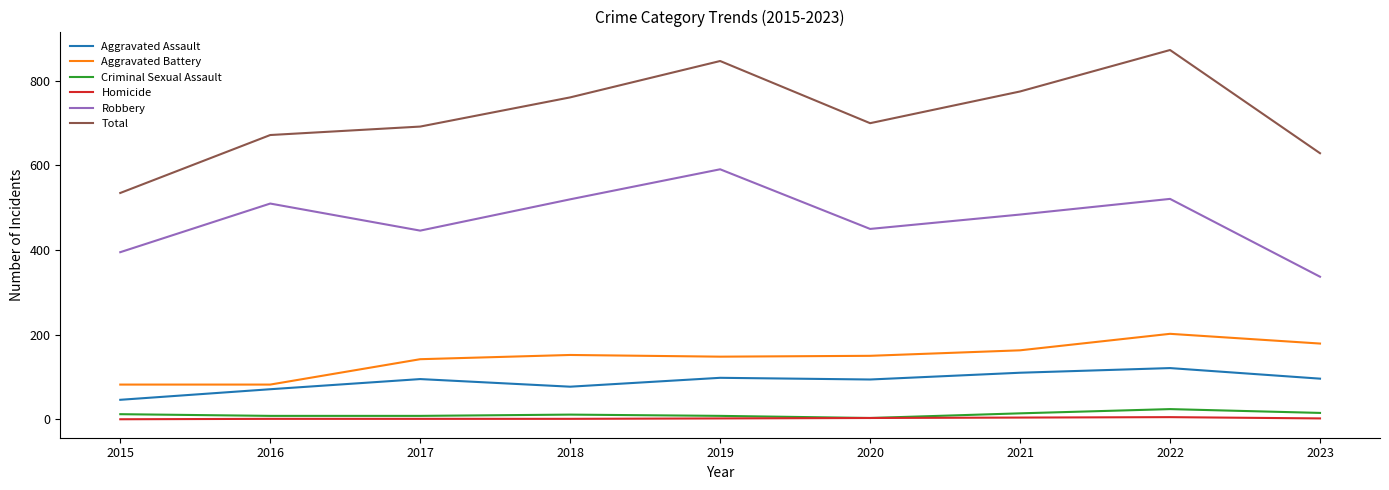

What is the sum of the Robbery values at 2019 and 2021?

1075